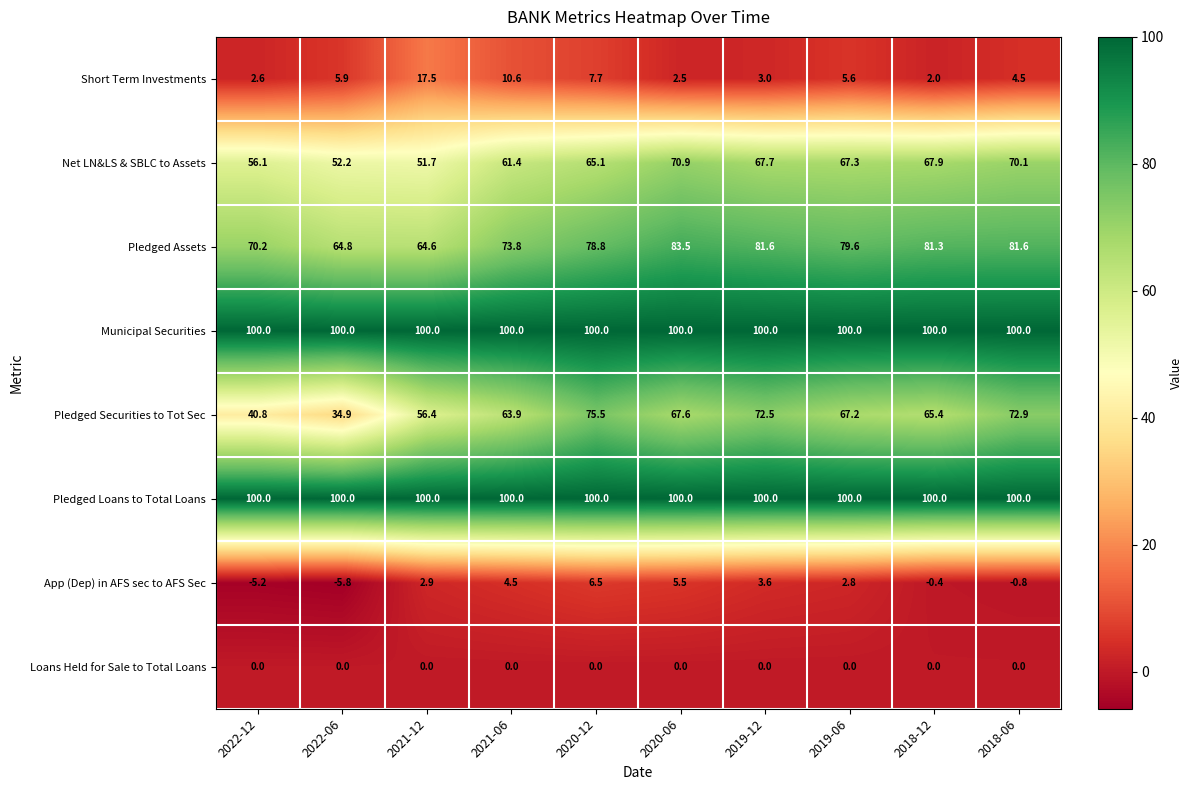

Is the value of Pledged Assets at 2021-06 greater than the value of Net LN&LS & SBLC to Assets at 2022-06?

Yes